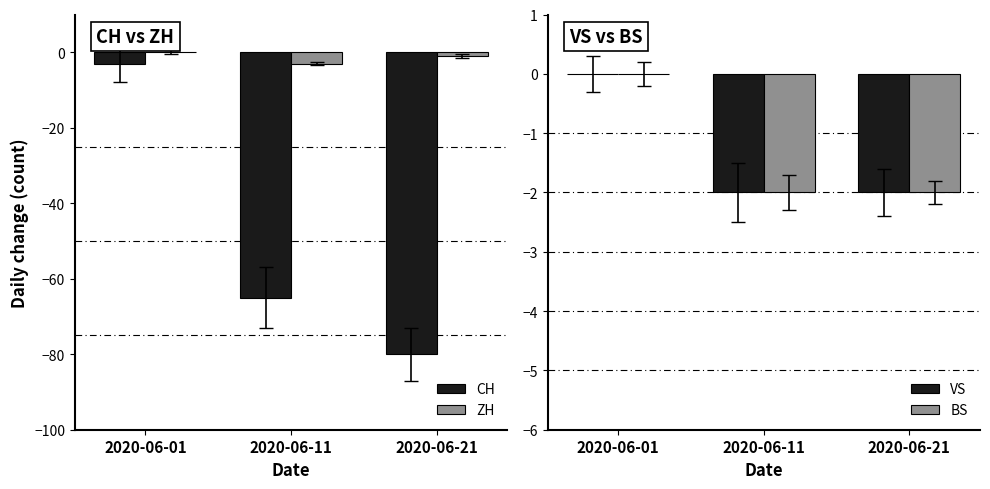

The value of CH at 2020-06-21 is -142. True or false?

False